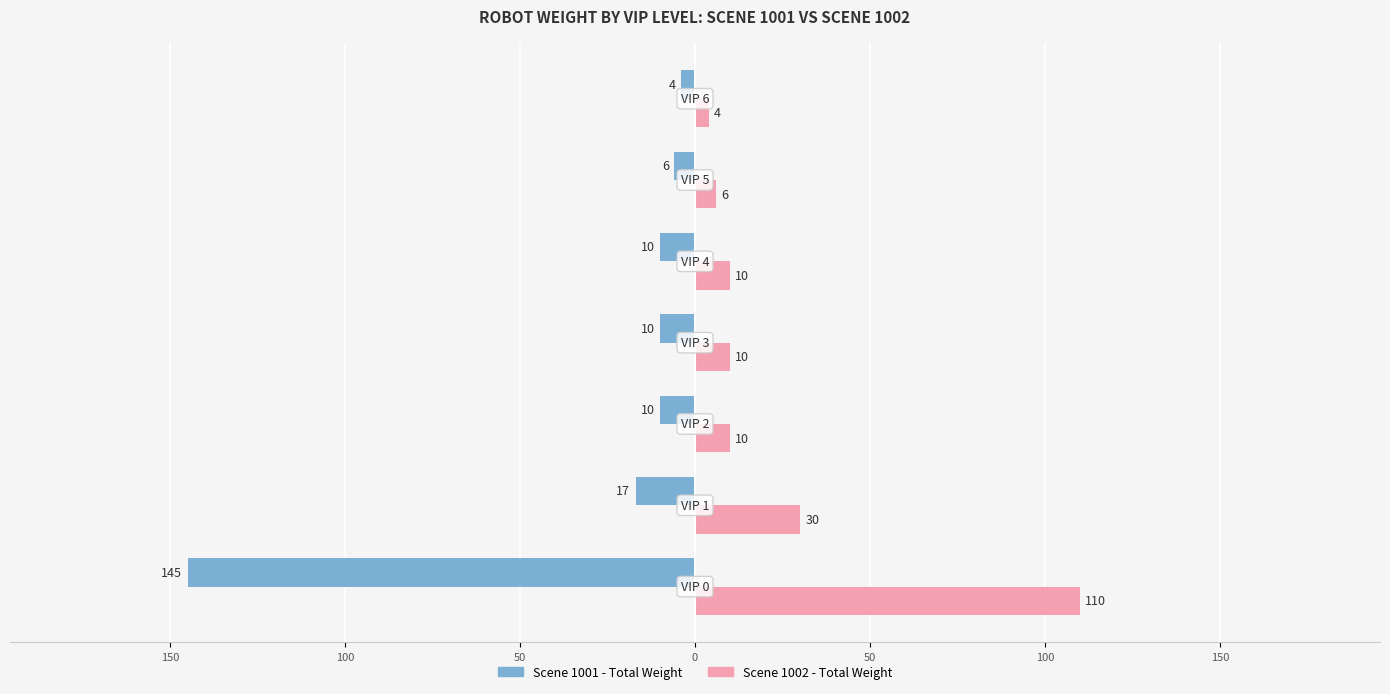

What are all the series names shown in the legend?

Scene 1001 - Total Weight, Scene 1002 - Total Weight